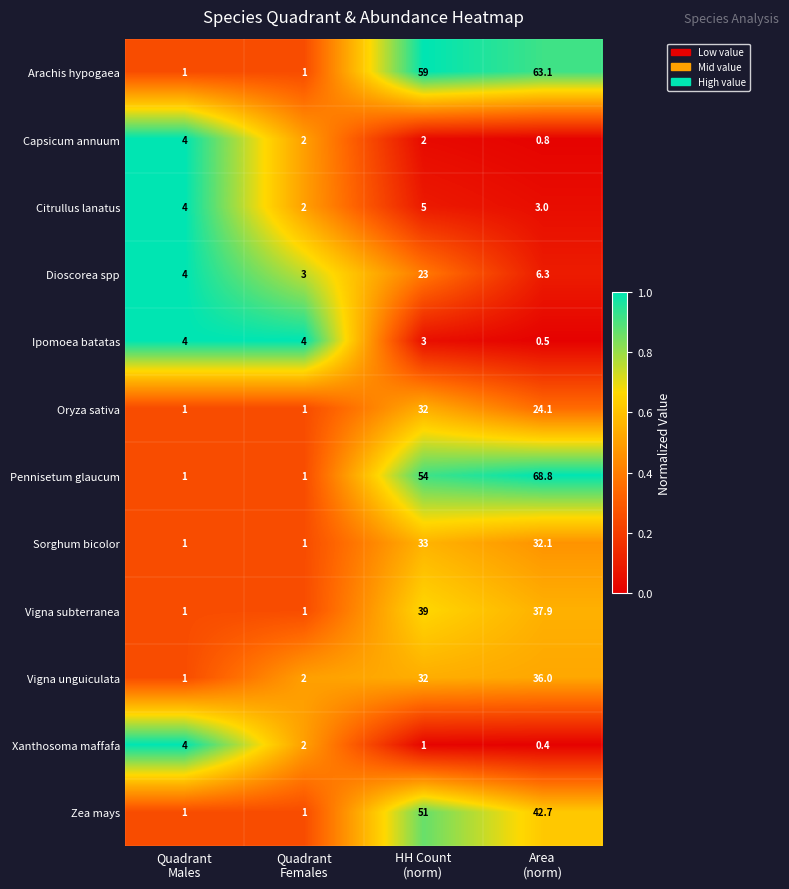

Which series has the largest range (max minus min)?

Pennisetum glaucum